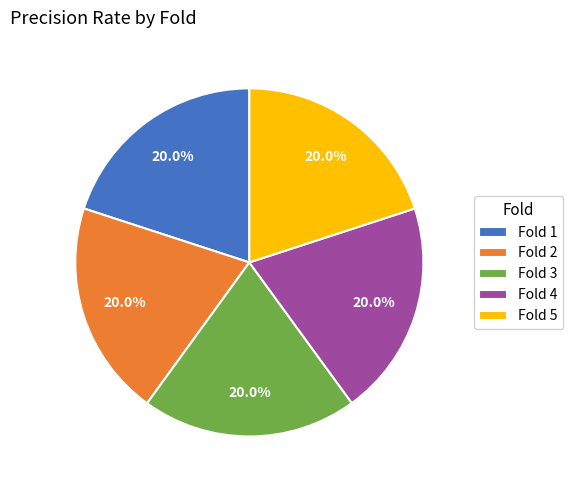

Does Fold 1 account for over 50% of the chart?

No